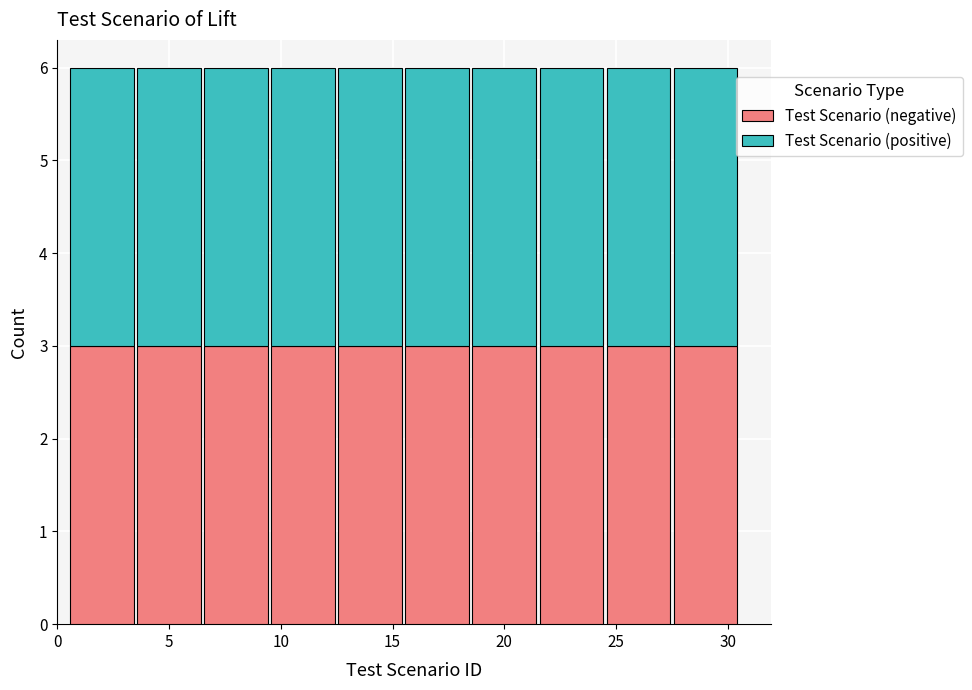

Reading left to right, list every stacked bar in this chart as the range it spans on the x-axis followed by its total height. The values are not printed on the chart, so give them approximately, as read against the axis.

0.5 to 3.5: 6
3.5 to 6.5: 6
6.5 to 9.5: 6
9.5 to 12.5: 6
12.5 to 15.5: 6
15.5 to 18.5: 6
18.5 to 21.5: 6
21.5 to 24.5: 6
24.5 to 27.5: 6
27.5 to 30.5: 6